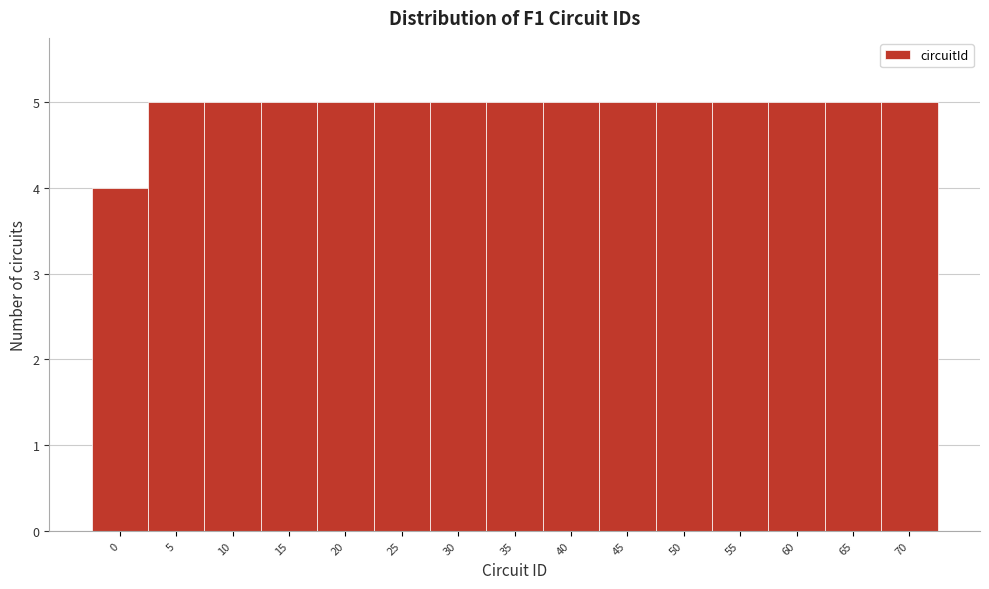

Reading left to right, transcribe all the data shown in this chart.

0=4	5=5	10=5	15=5	20=5	25=5	30=5	35=5	40=5	45=5	50=5	55=5	60=5	65=5	70=5